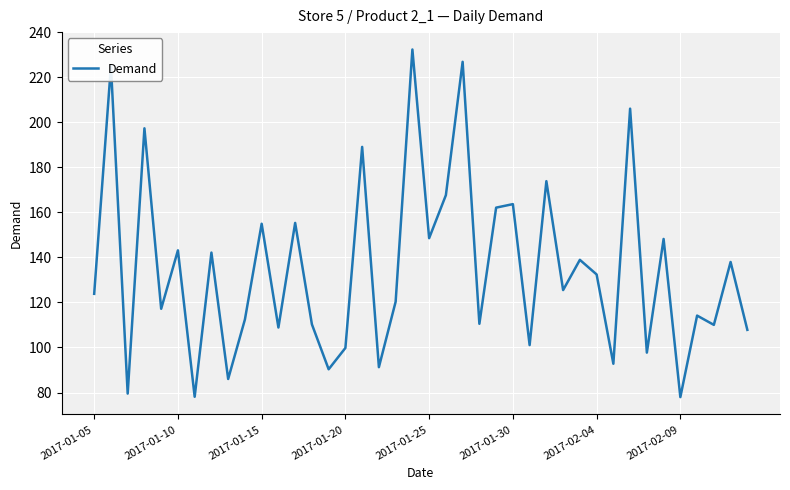

What is the difference between the maximum and minimum values?

154.3